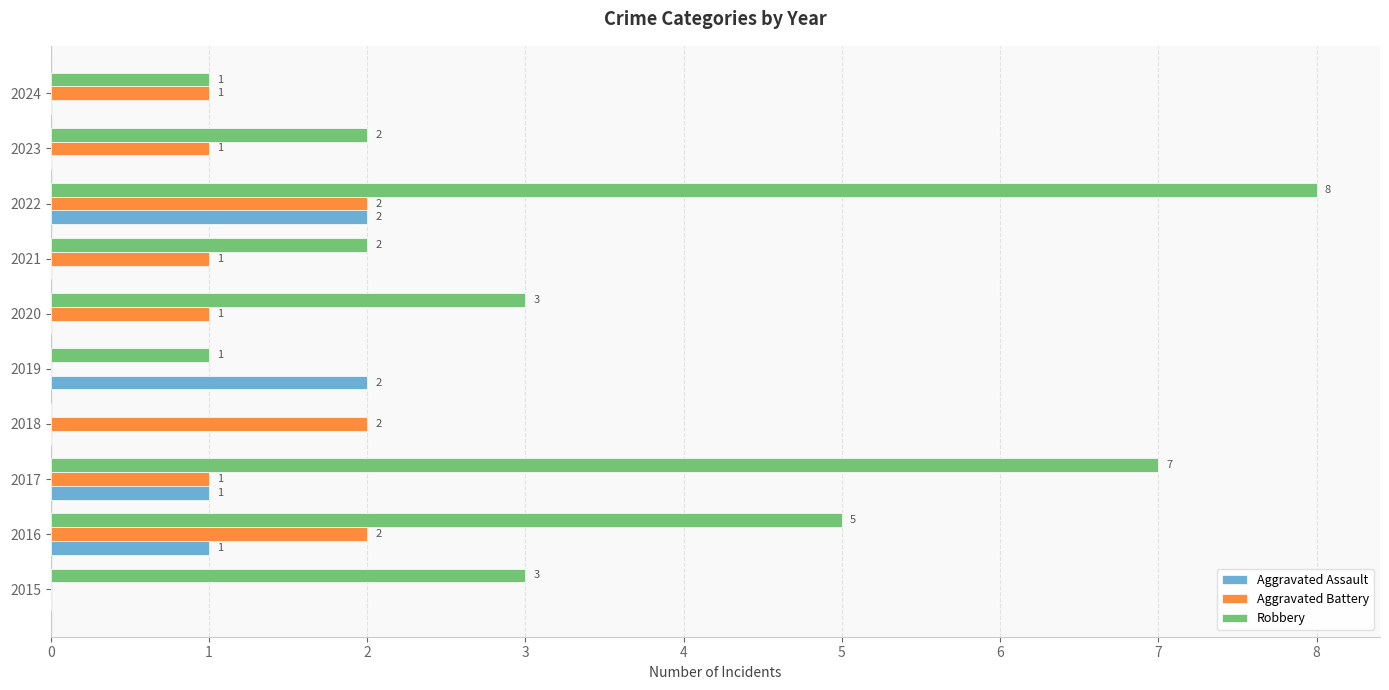

Which series has the largest range (max minus min)?

Robbery